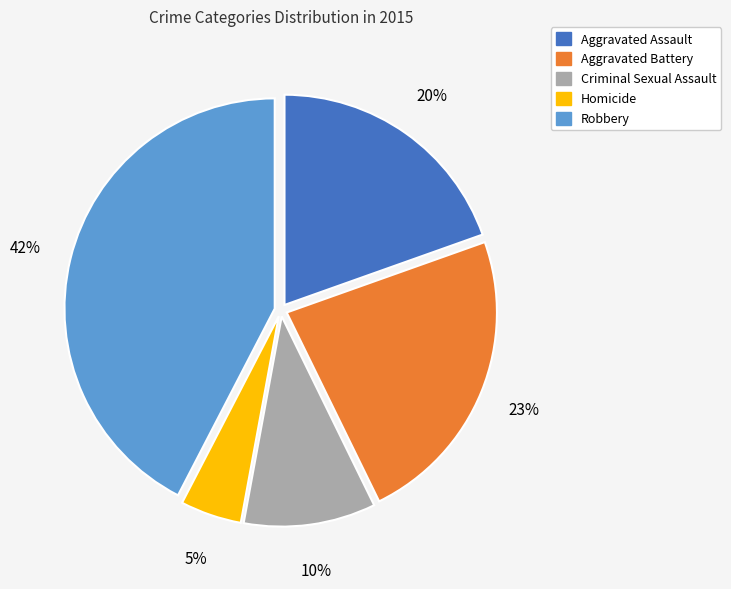

What percentage is the Criminal Sexual Assault slice, to the nearest percent?

10%